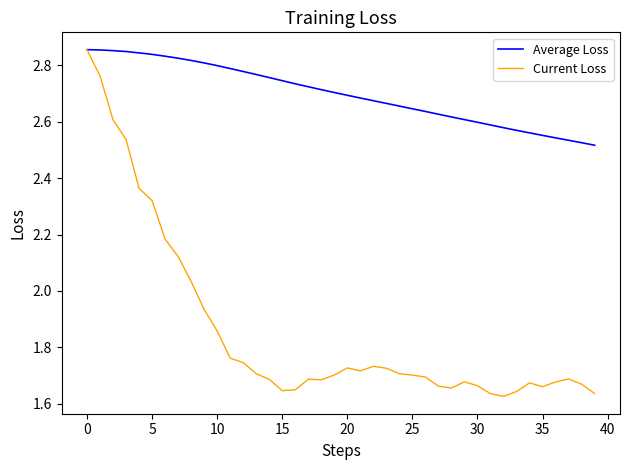

Which series has the largest total across all categories?

Average Loss